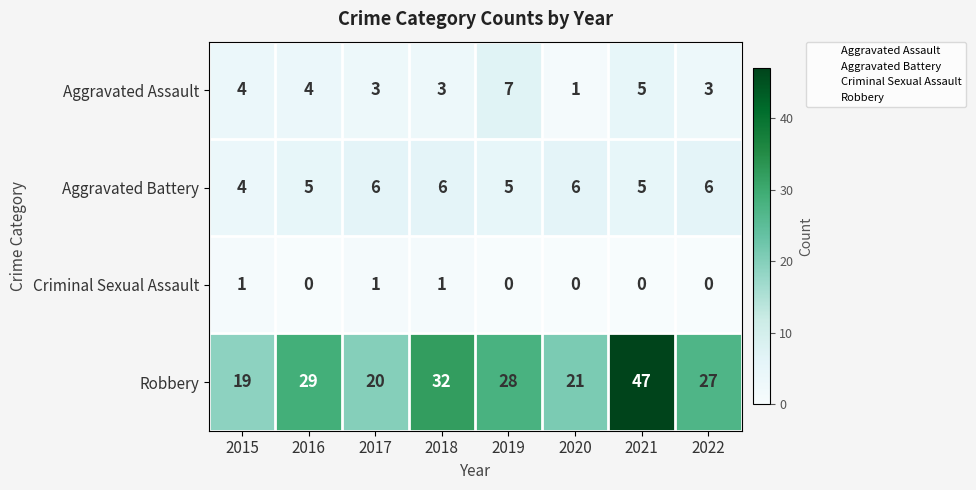

The value of Robbery at 2015 is 7. True or false?

False